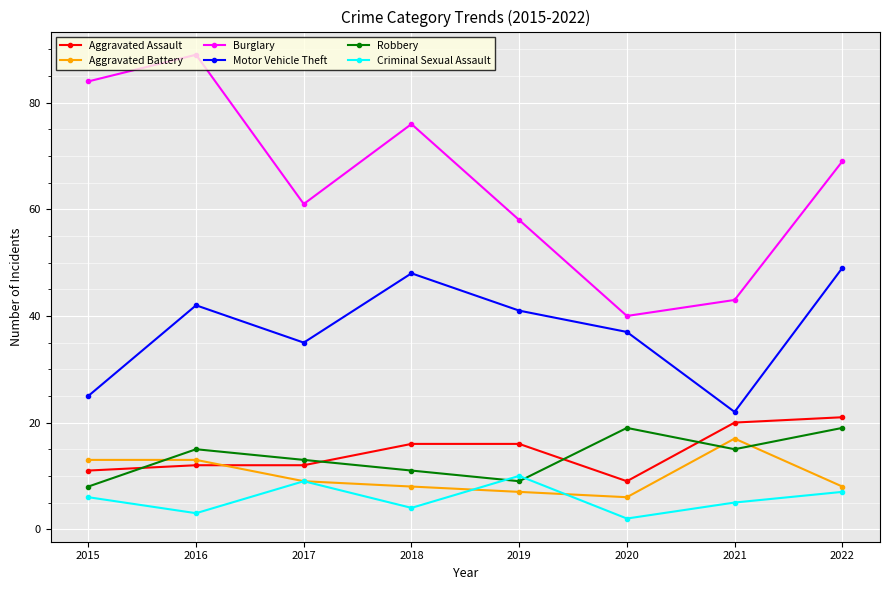

Reading left to right, what are all the values shown in this chart?

Aggravated Assault: 2015=11	2016=12	2017=12	2018=16	2019=16	2020=9	2021=20	2022=21
Aggravated Battery: 2015=13	2016=13	2017=9	2018=8	2019=7	2020=6	2021=17	2022=8
Burglary: 2015=84	2016=89	2017=61	2018=76	2019=58	2020=40	2021=43	2022=69
Motor Vehicle Theft: 2015=25	2016=42	2017=35	2018=48	2019=41	2020=37	2021=22	2022=49
Robbery: 2015=8	2016=15	2017=13	2018=11	2019=9	2020=19	2021=15	2022=19
Criminal Sexual Assault: 2015=6	2016=3	2017=9	2018=4	2019=10	2020=2	2021=5	2022=7